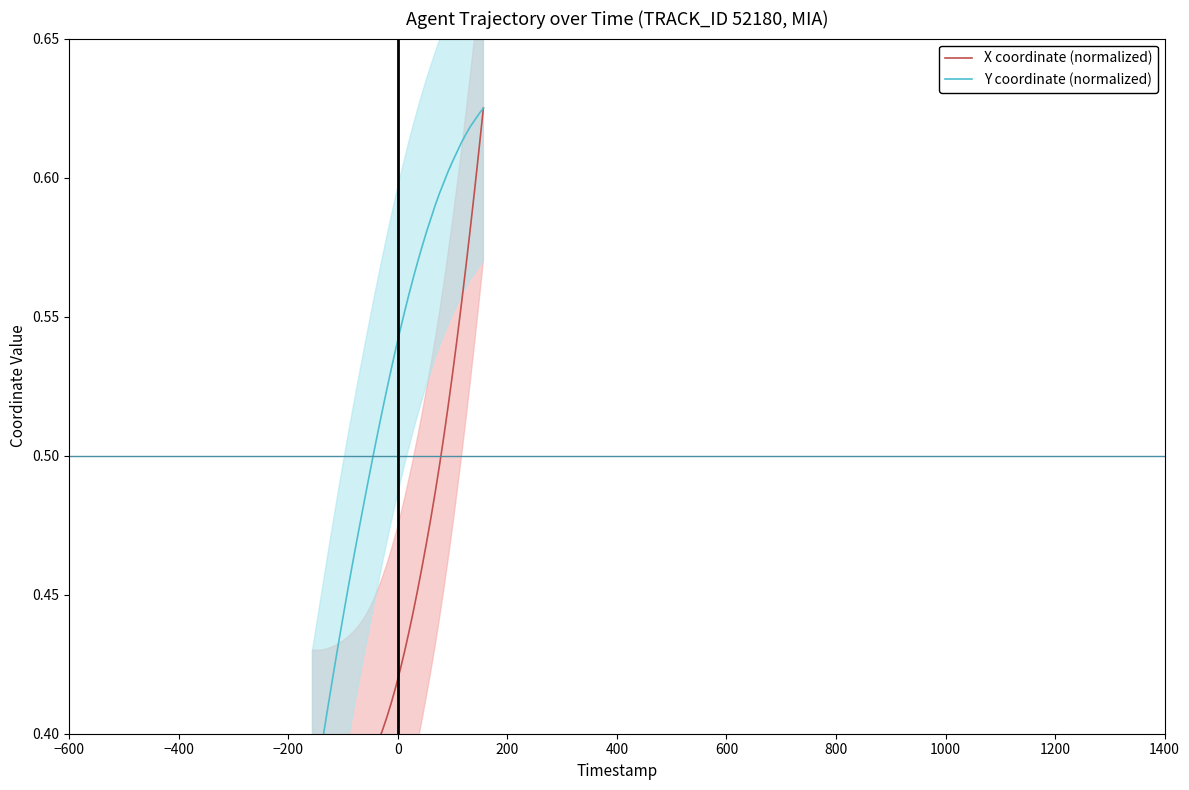

How many intersections are there between X coordinate (normalized) and Y coordinate (normalized)?

1